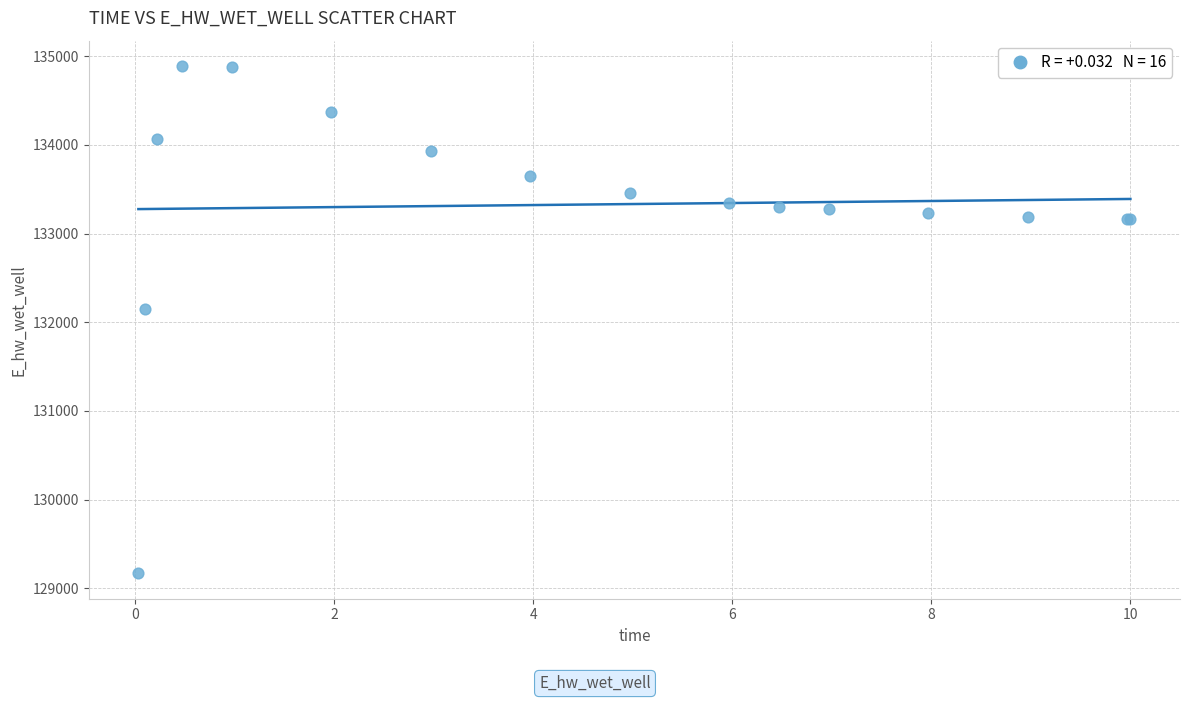

What Y value in the scatter plot is closest to 132028?

132153.8